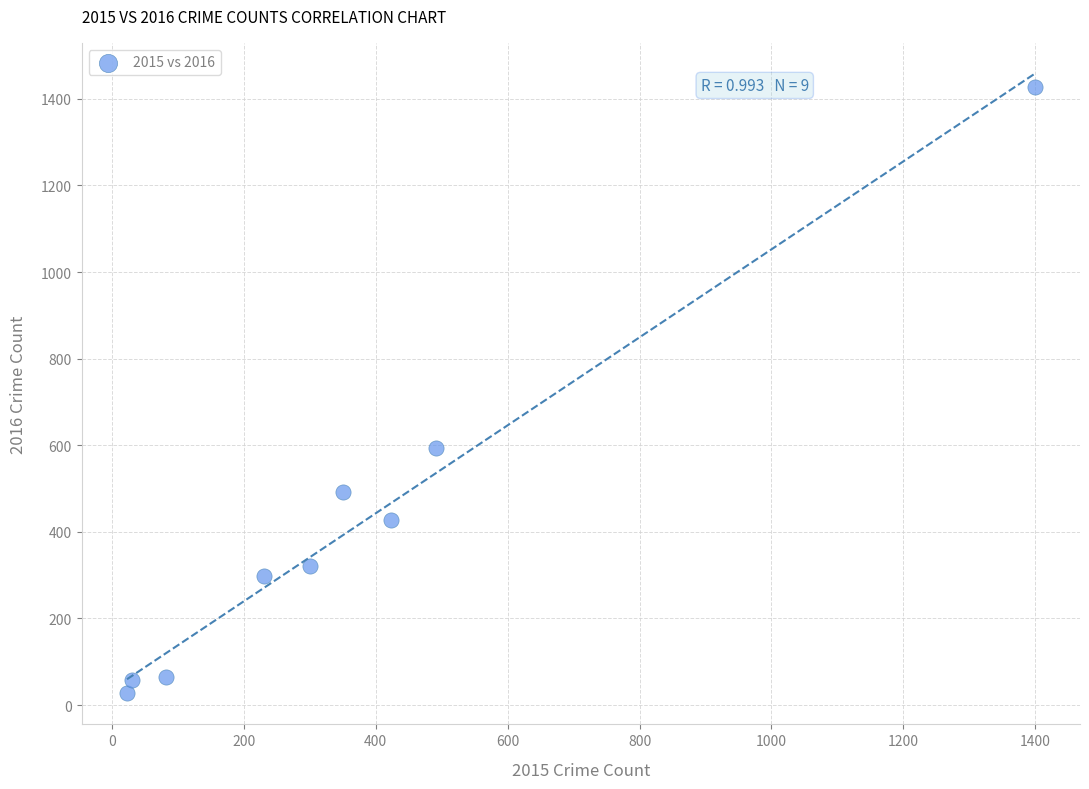

What is the average X value?

370